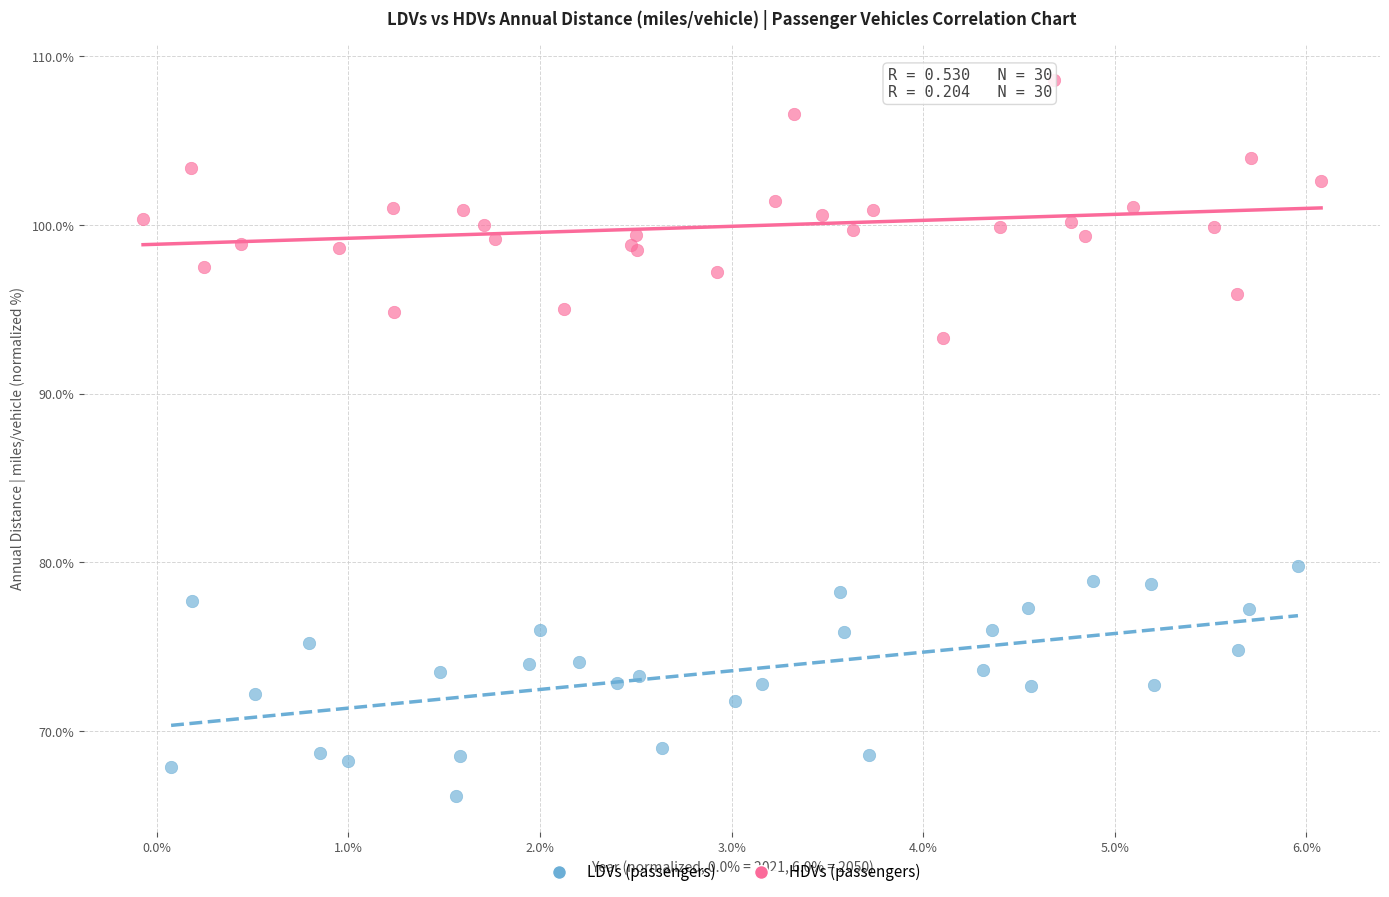

Which series contains the lowest Y value?

LDVs (passengers)